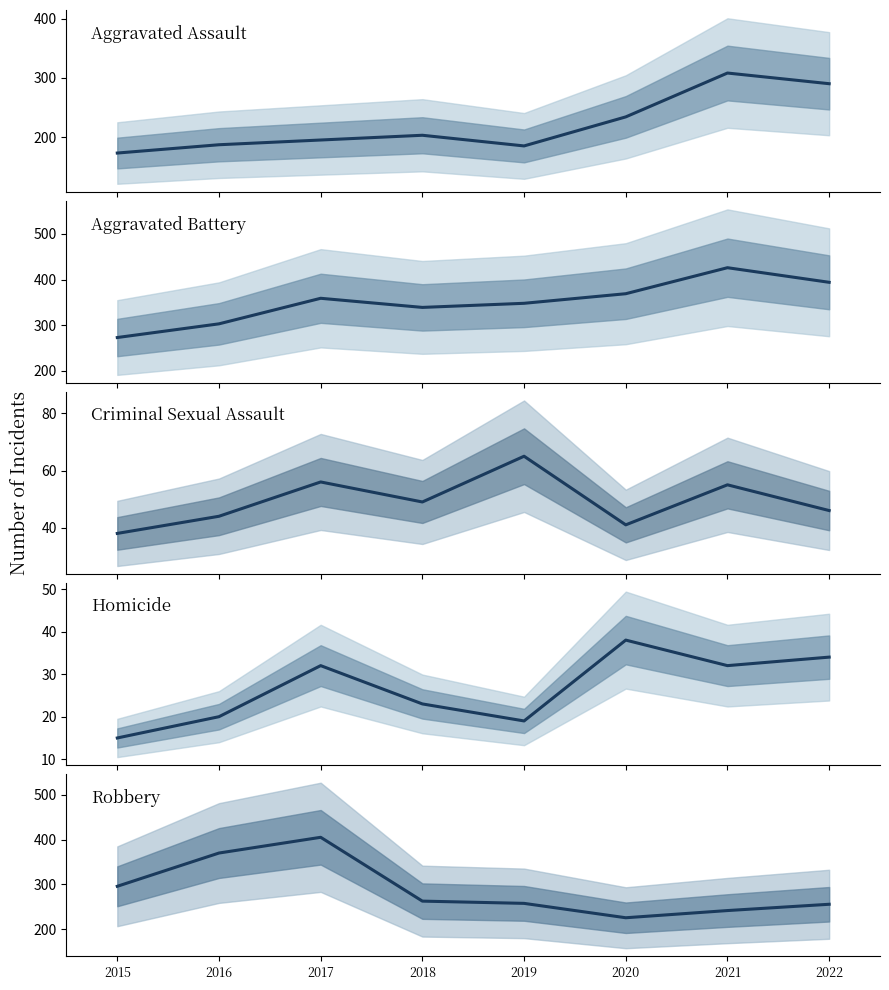

Reading left to right, transcribe all the data shown in this chart.

Aggravated Assault: 2015=173	2016=187	2017=195	2018=203	2019=185	2020=234	2021=308	2022=290
Aggravated Battery: 2015=273	2016=303	2017=359	2018=339	2019=348	2020=369	2021=426	2022=394
Criminal Sexual Assault: 2015=38	2016=44	2017=56	2018=49	2019=65	2020=41	2021=55	2022=46
Homicide: 2015=15	2016=20	2017=32	2018=23	2019=19	2020=38	2021=32	2022=34
Robbery: 2015=296	2016=370	2017=405	2018=263	2019=258	2020=226	2021=242	2022=256